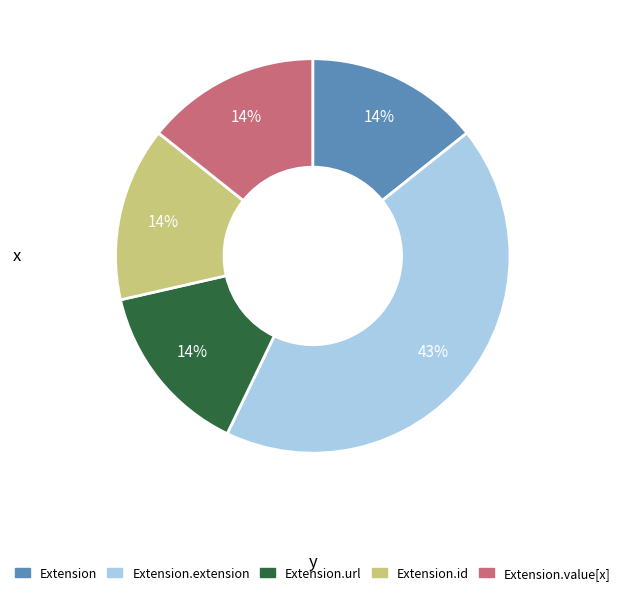

The Extension.url slice represents 99% of the pie. True or false?

False